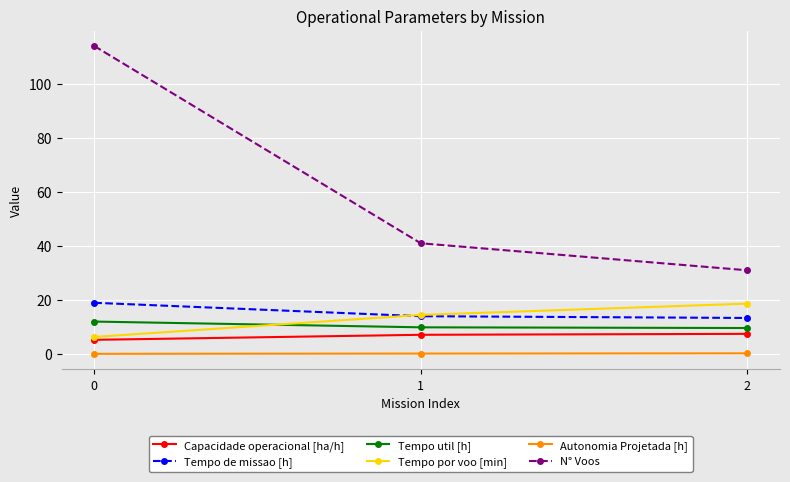

What is the difference between the highest and lowest values at 0?

113.9